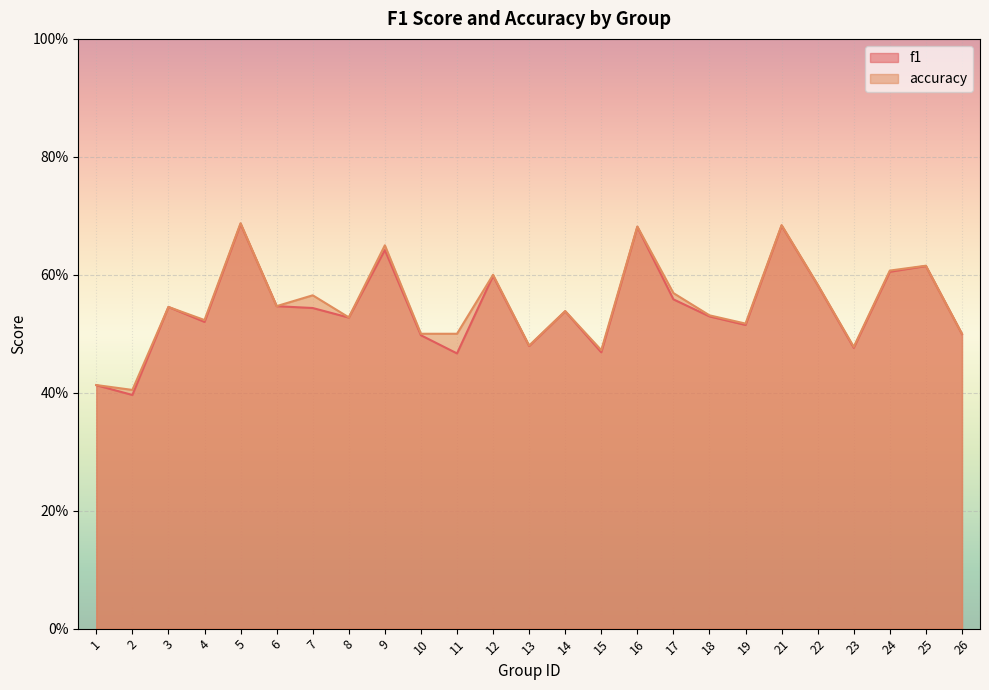

What are all the series names shown in the legend?

f1, accuracy